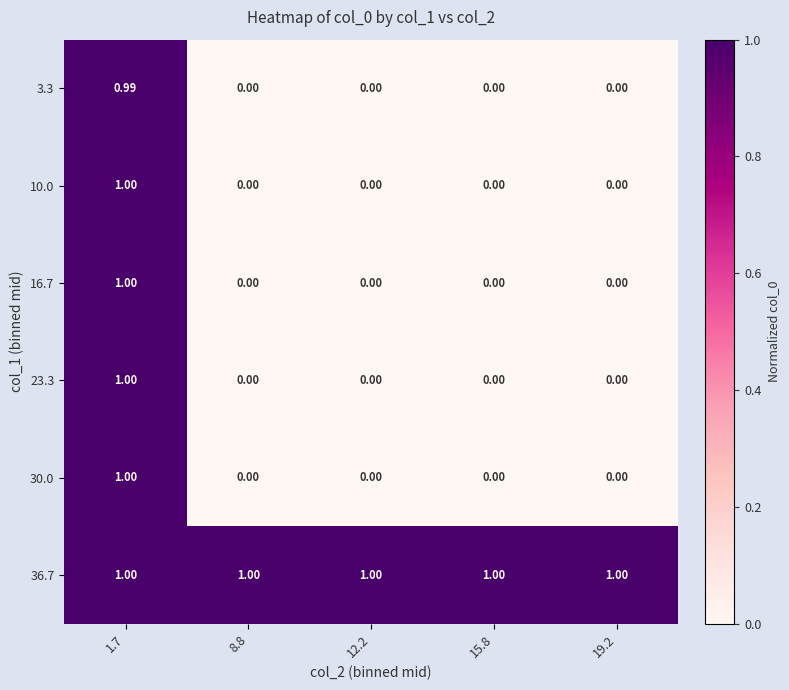

How many categories are shown in the chart?

5